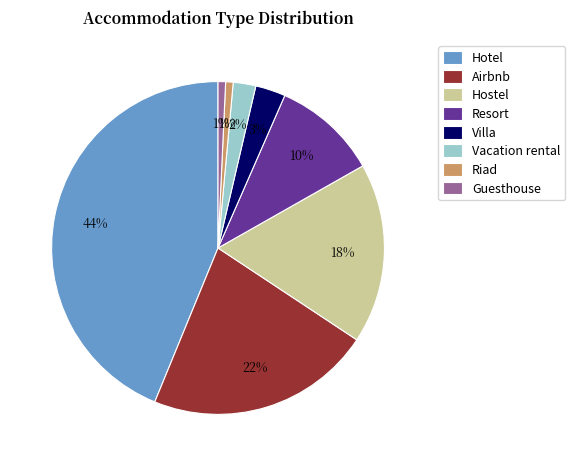

To the nearest percent, what percentage of the pie is Hostel?

18%